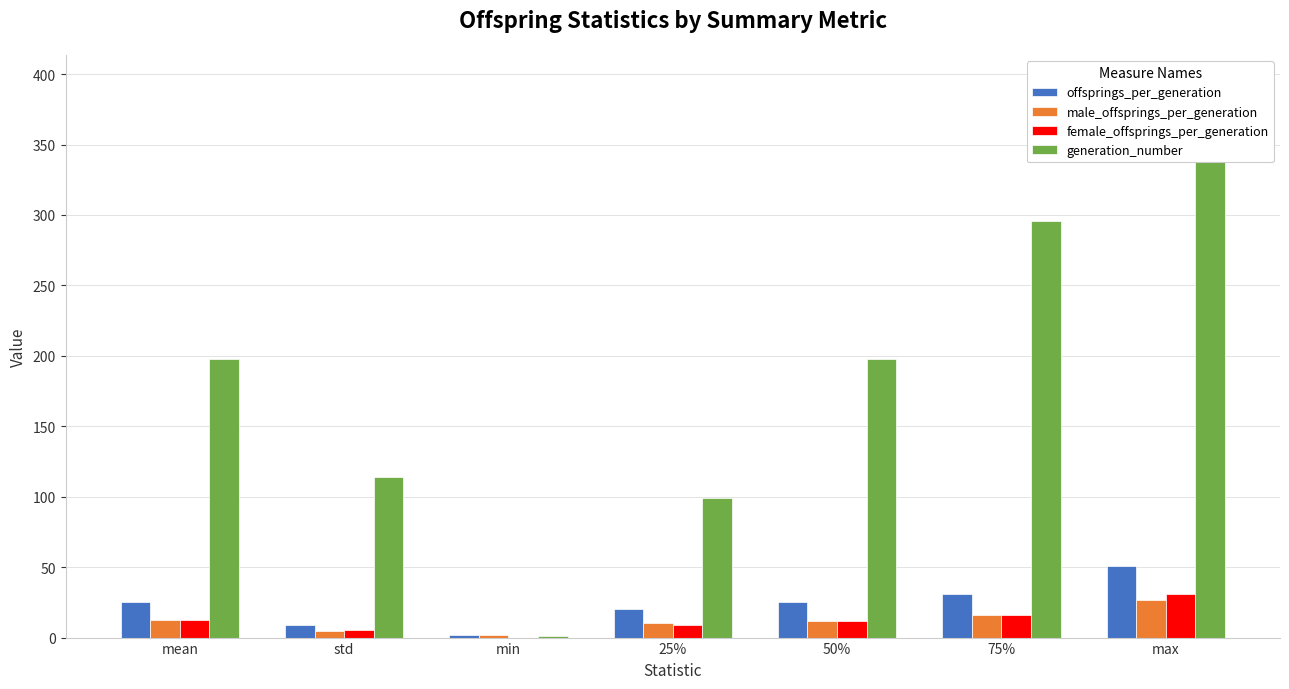

List the series in order of their peak value, highest first.

generation_number, offsprings_per_generation, female_offsprings_per_generation, male_offsprings_per_generation